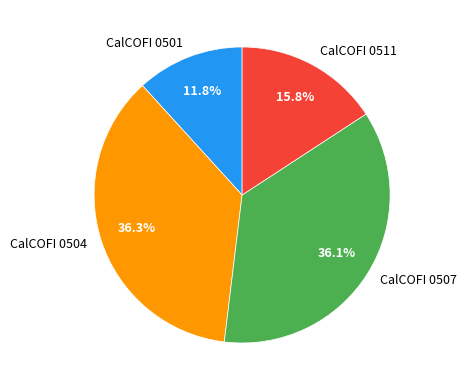

How many segments does this pie chart have?

4